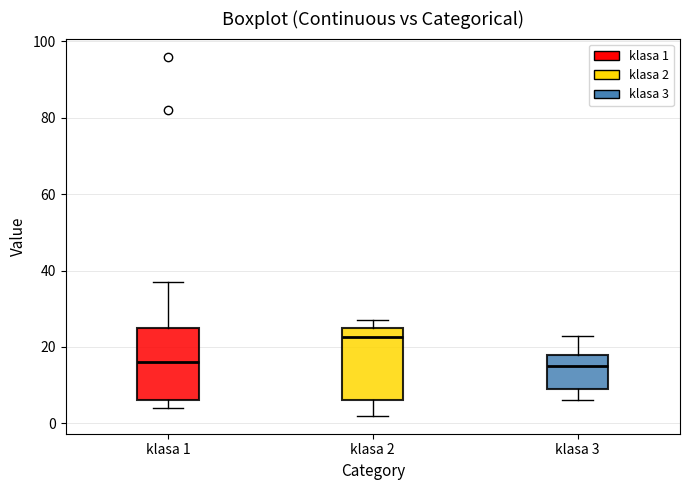

Where does the median line of the box for klasa 1 sit on the y-axis? The values are not printed on the chart, so give them approximately, as read against the axis.

16